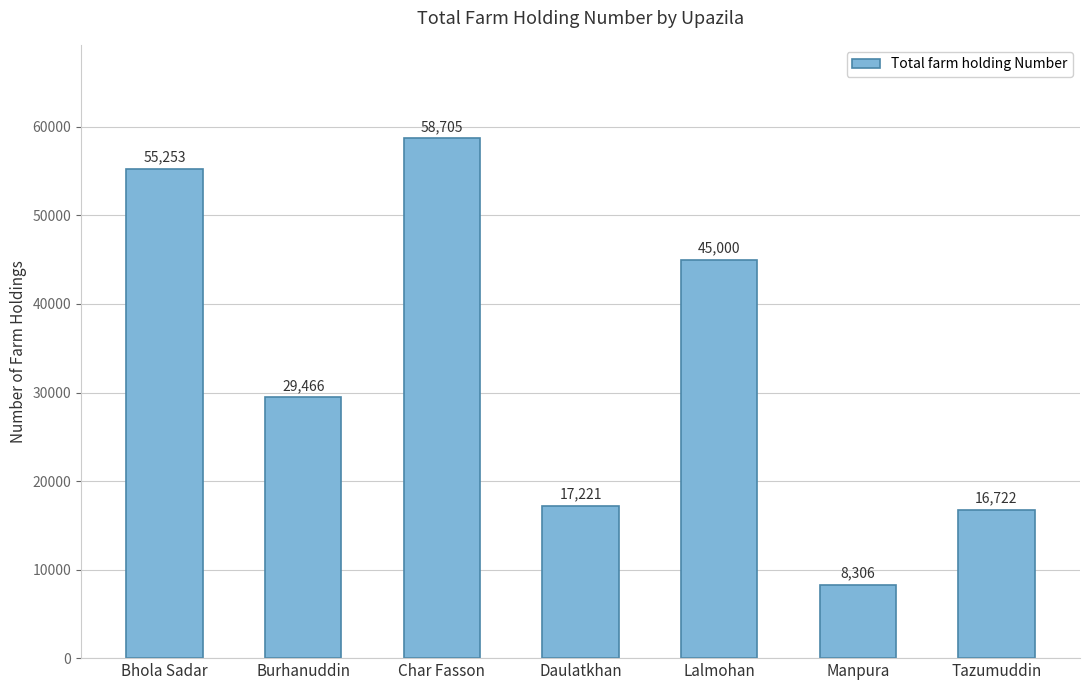

What is the greatest value displayed?

58705